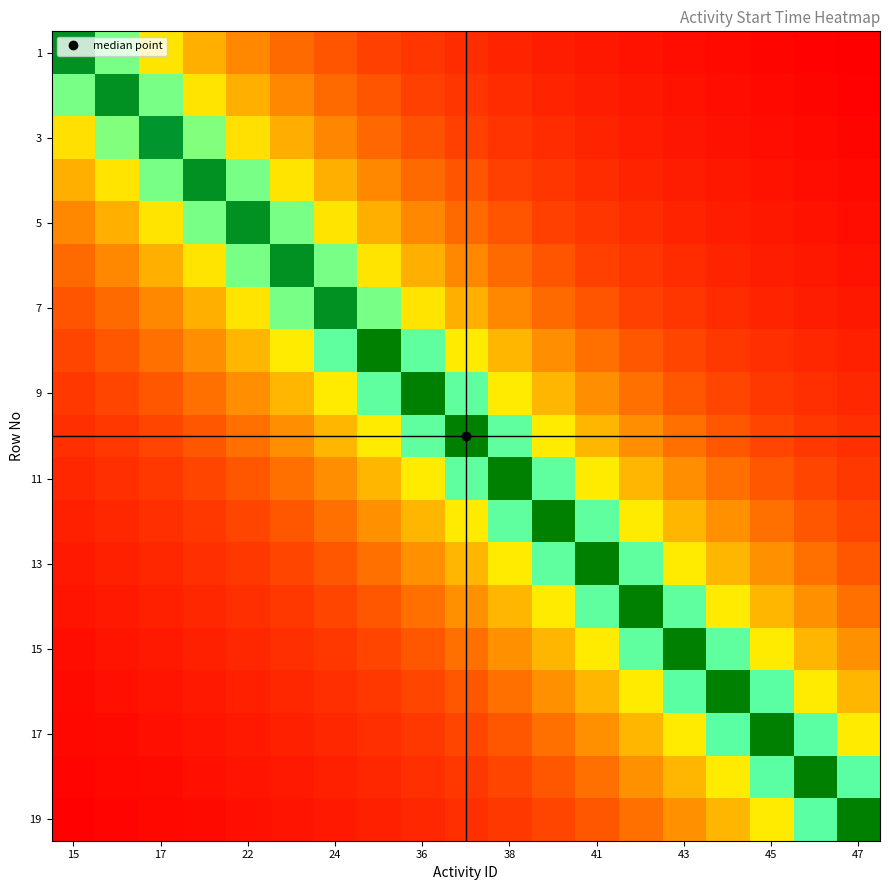

What is the smallest value displayed?

245294718.8